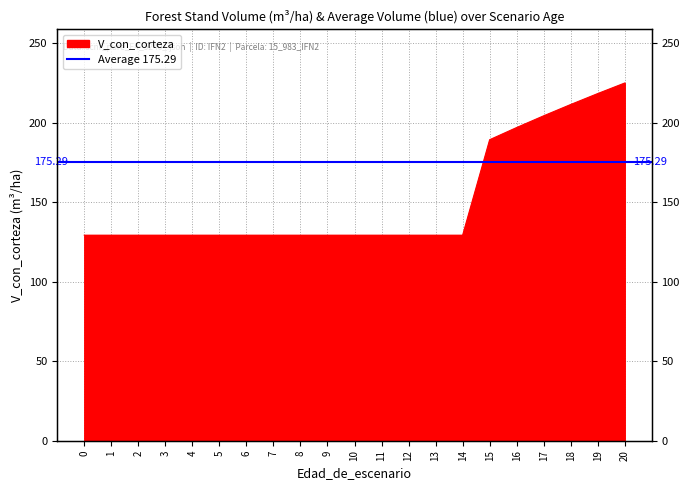

What is the sum of all values?

3185.3